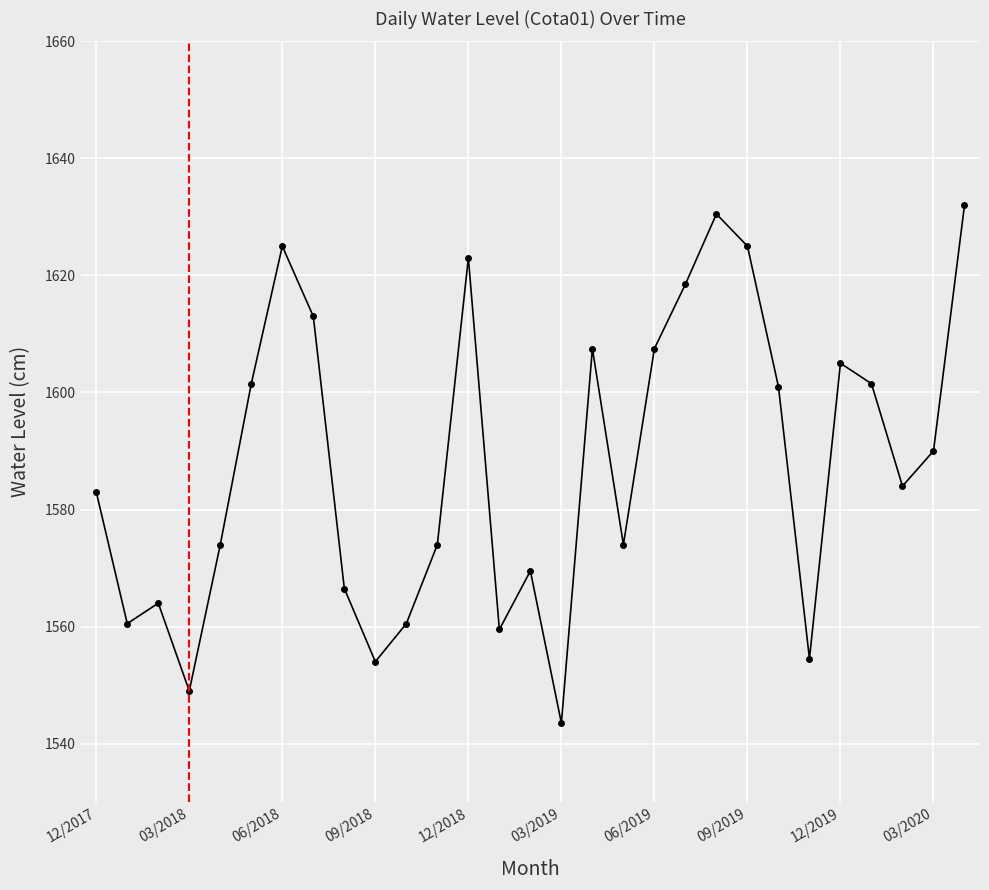

What is the maximum value shown in the chart?

1632.0